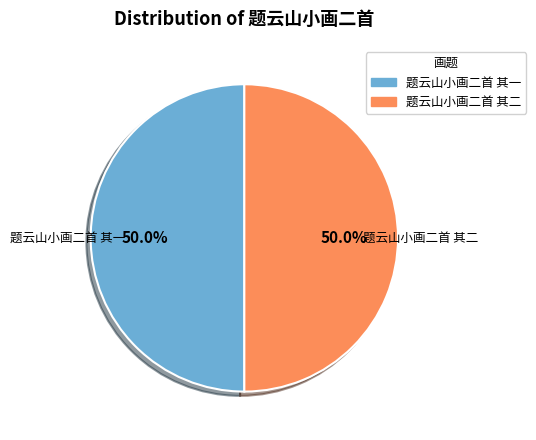

Combined, what portion of the pie is 题云山小画二首 其二 and 题云山小画二首 其一?

100.0%